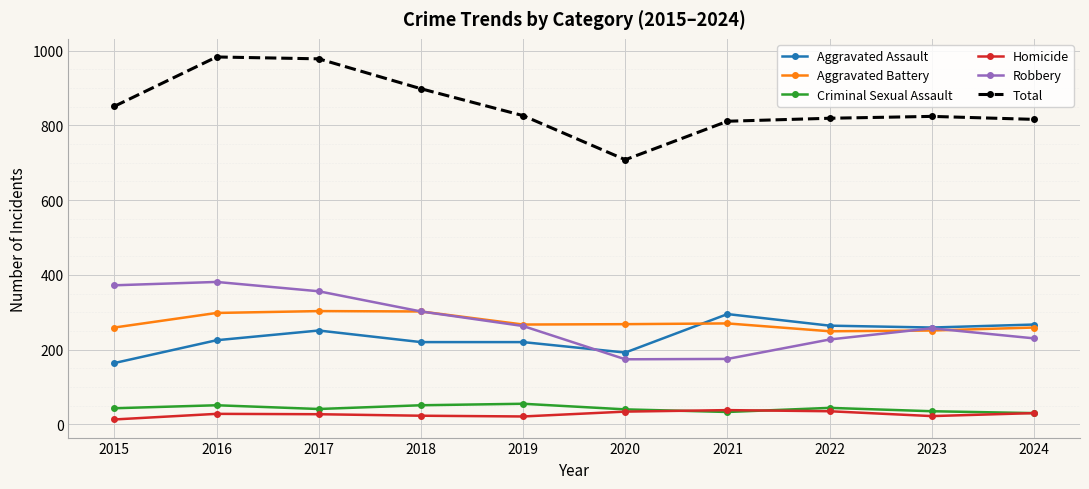

What is the highest value of the Homicide series?

38